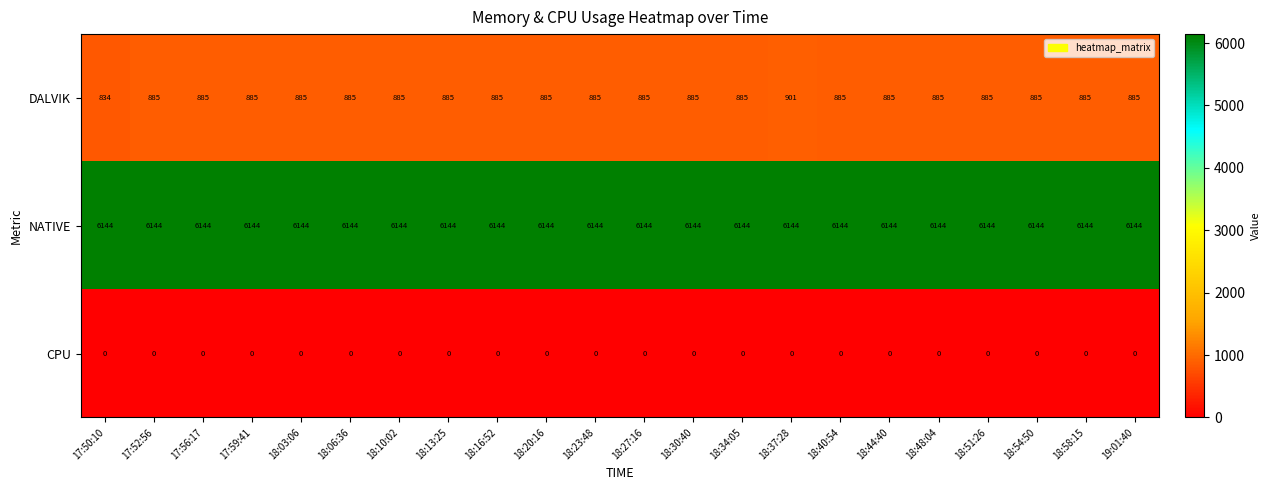

List the series in order of their peak value, lowest first.

CPU, DALVIK, NATIVE